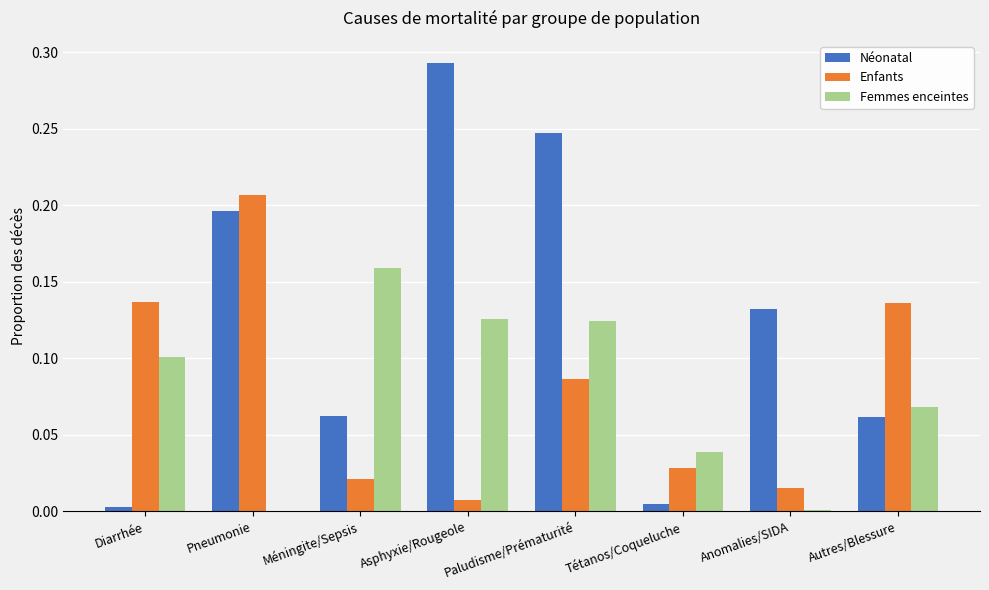

How many groups of bars are there?

8